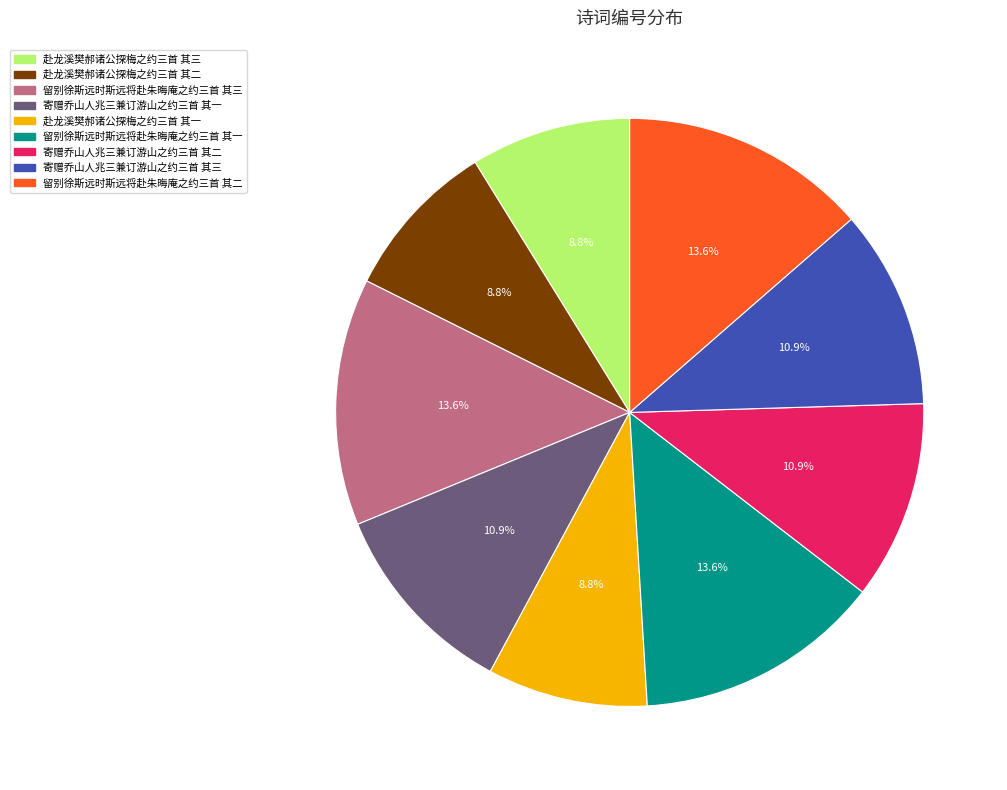

To the nearest percent, what is the combined percentage of 赴龙溪樊郝诸公探梅之约三首 其二 and 赴龙溪樊郝诸公探梅之约三首 其一?

18%